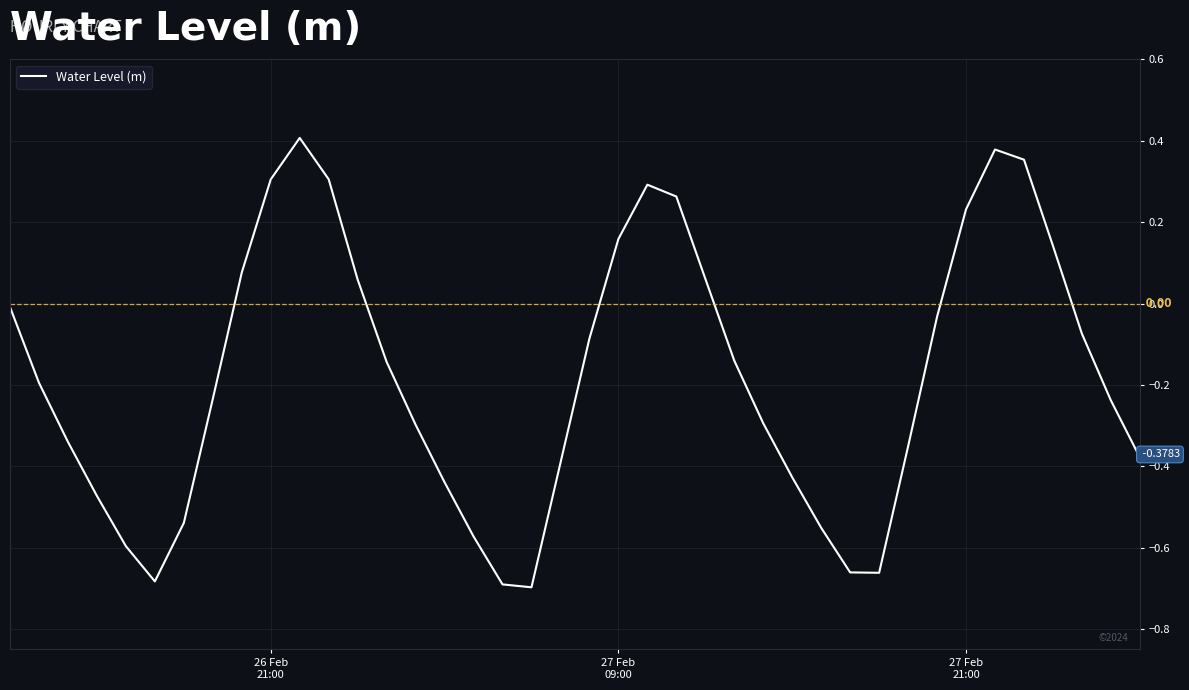

What is the difference between the maximum and minimum values?

1.1